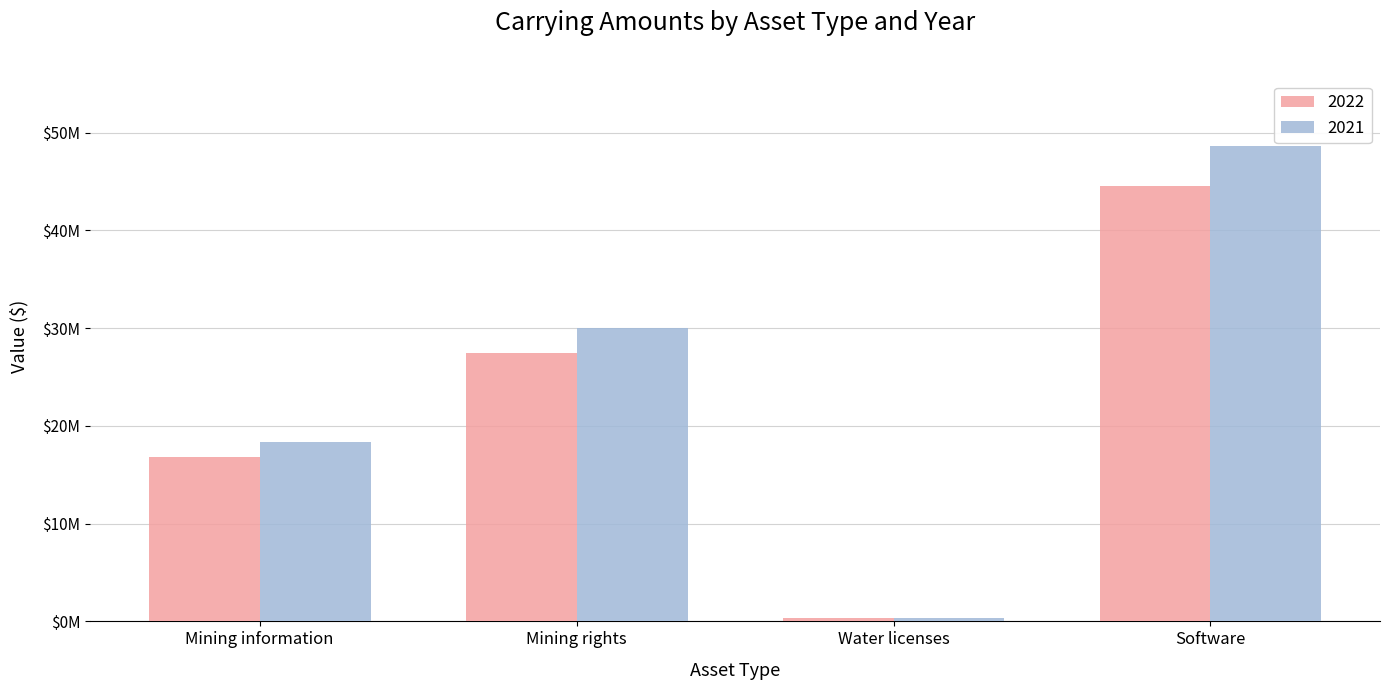

Which series has the widest spread of values?

2021